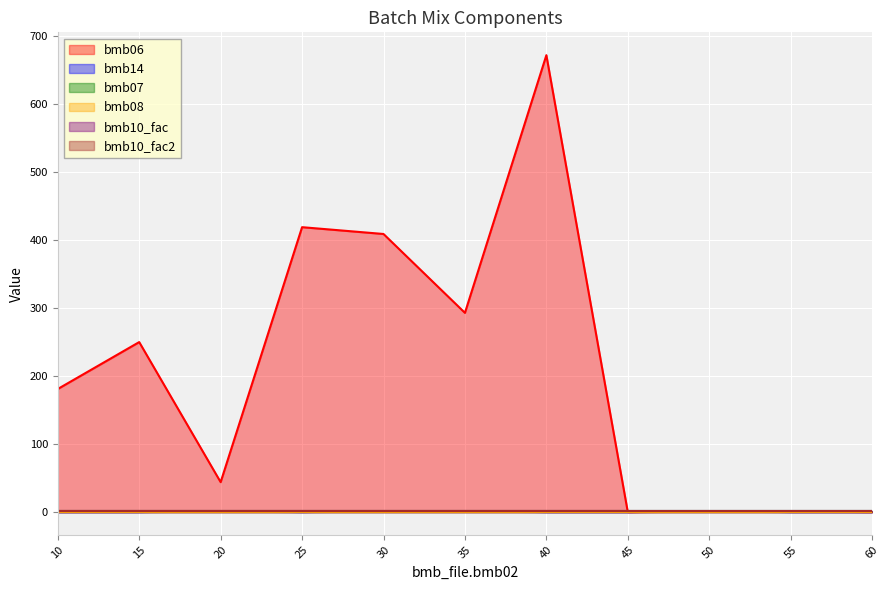

What is the value of the bmb10_fac2 point at the 11th from the left?

1.0